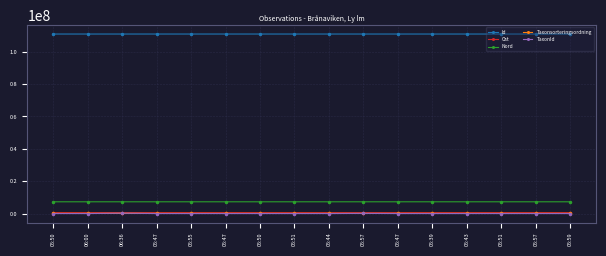

Reading left to right, what are all the values shown in this chart?

Id: 110941016.0	110941012.0	110941135.0	110941017.0	110941014.0	110940990.0	110940989.0	110941015.0	110941121.0	110940982.0	110941132.0	110941018.0	110941065.0	110941076.0	110941120.0	110941013.0
Ost: 548711.9	548573.3	548944.5	548774.2	548640.5	548779.5	548716.9	548716.4	548833.6	548628.2	548779.5	548913.5	548833.7	548716.4	548624.0	548593.5
Nord: 7263479.4	7263612.5	7263599.2	7263462.2	7263523.5	7263443.1	7263479.5	7263464.5	7263417.0	7263561.1	7263443.1	7263364.8	7263408.7	7263464.5	7263563.1	7263597.9
Taxonsorteringsordning: 78579.0	78579.0	96350.0	78579.0	78579.0	78605.0	78605.0	78579.0	77515.0	56543.0	78611.0	78579.0	78446.0	78612.0	77515.0	78579.0
TaxonId: 2081.0	2081.0	219811.0	2081.0	2081.0	6462.0	6462.0	2081.0	6425.0	103021.0	6463.0	2081.0	2080.0	6464.0	6425.0	2081.0